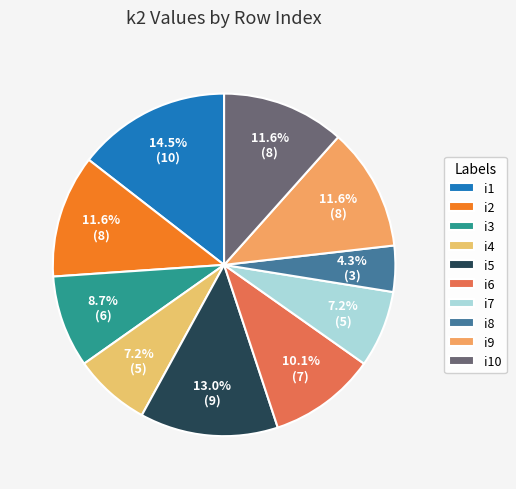

To the nearest percent, what percentage of the pie is i3?

9%